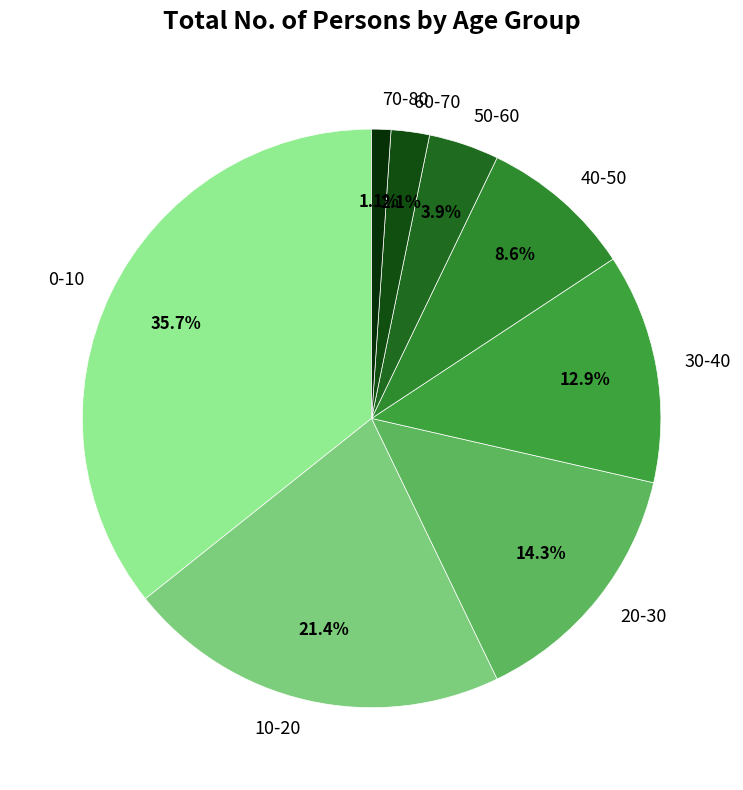

What percentage do 20-30 and 70-80 together represent?

15.4%